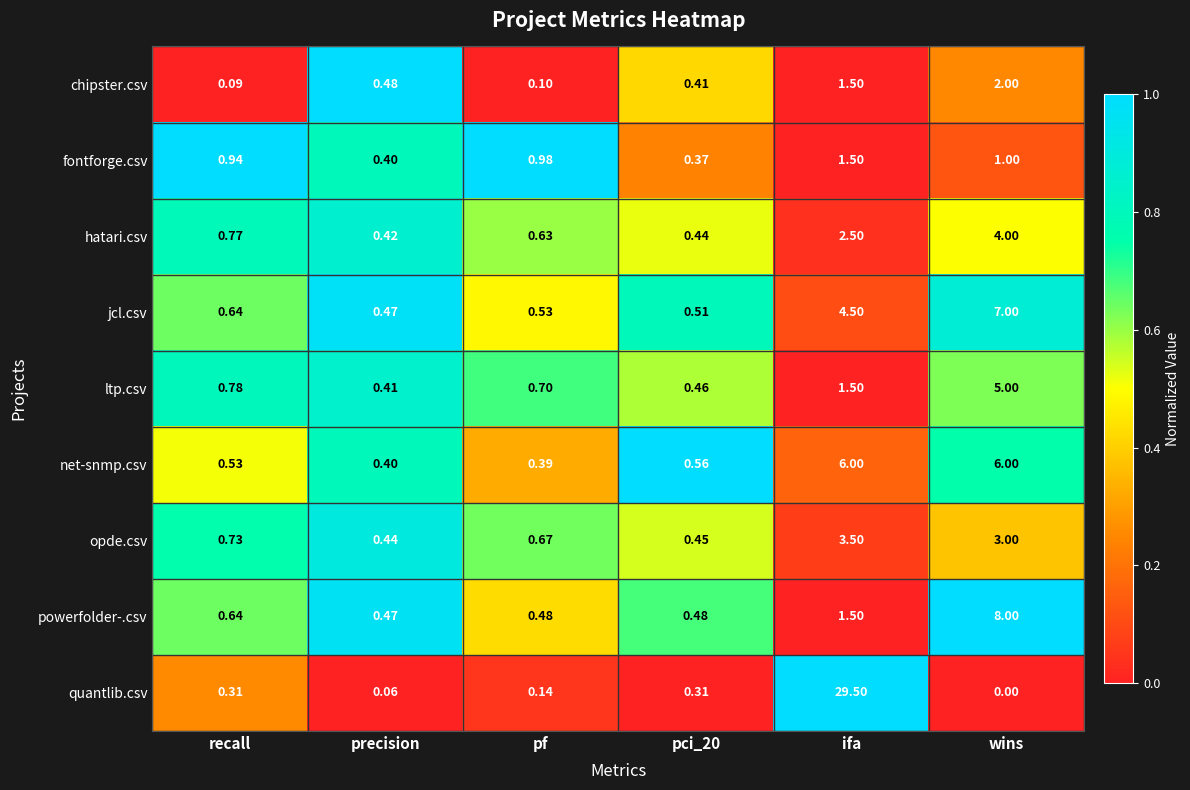

Which series has the largest range (max minus min)?

quantlib.csv